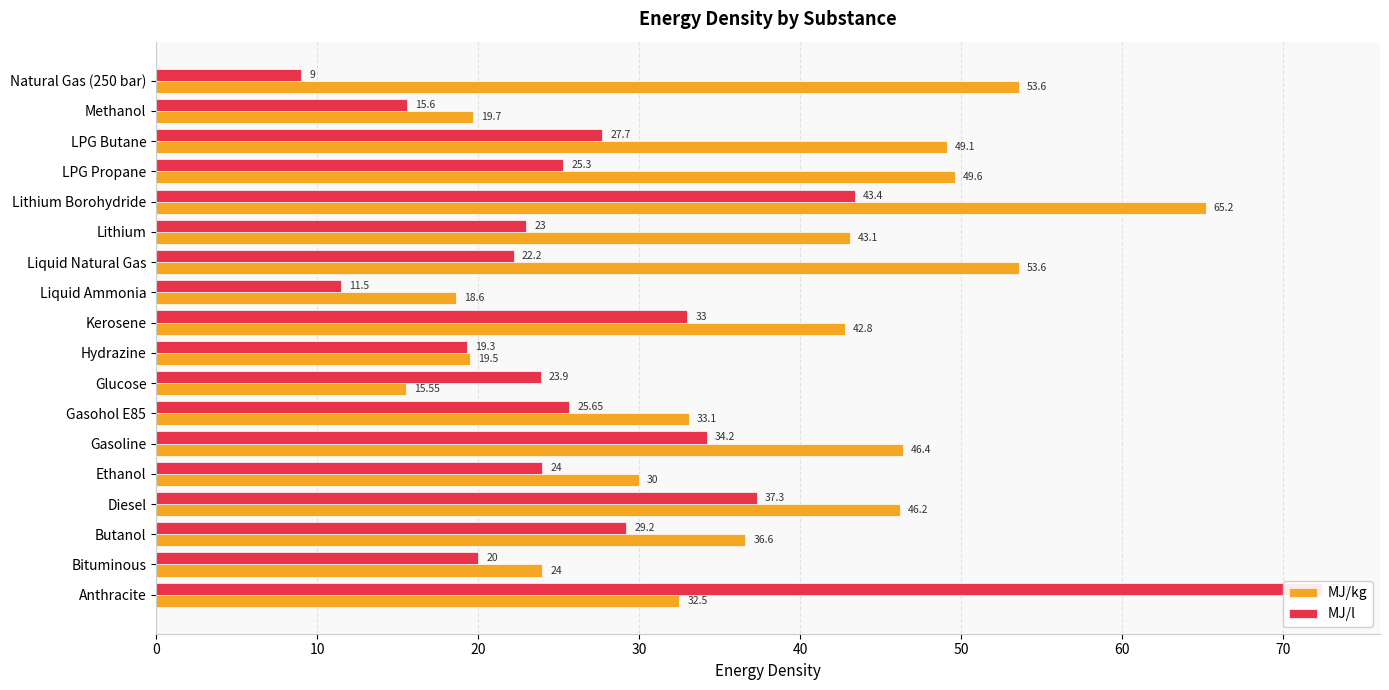

Rank the series by their maximum value, from lowest to highest.

MJ/kg, MJ/l